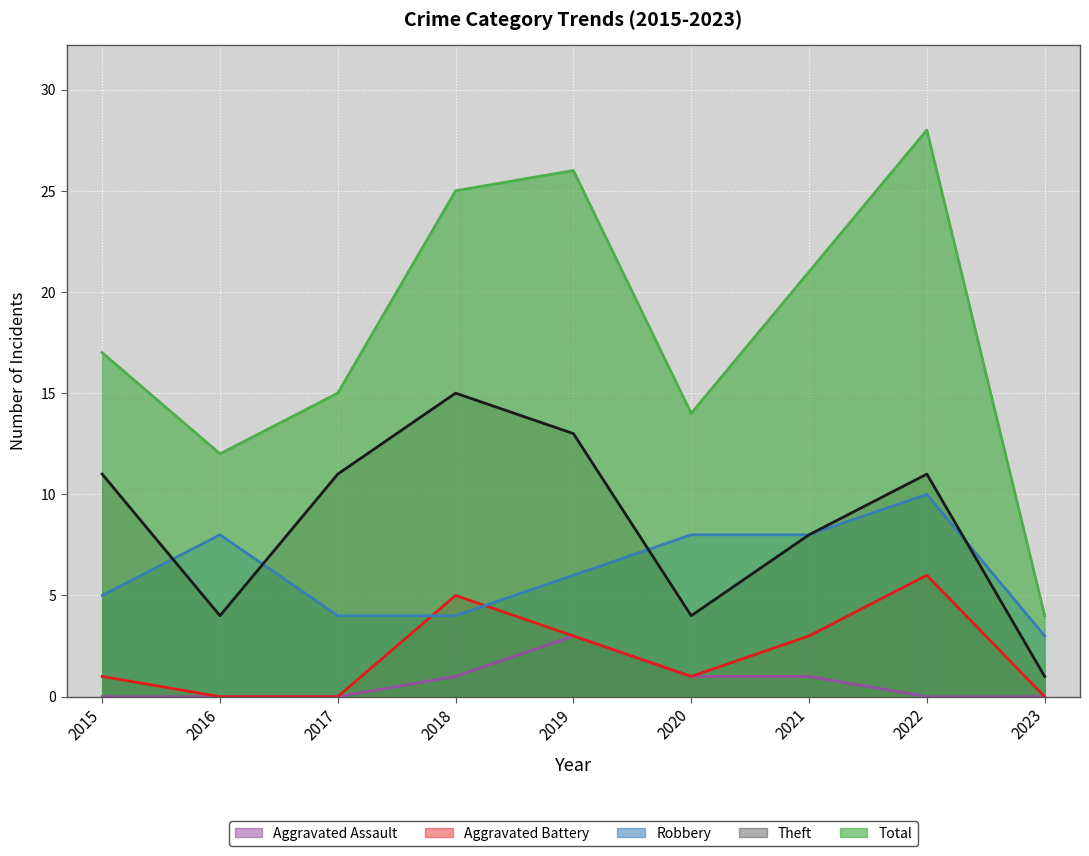

The value of Total at 2017 is 5. True or false?

False